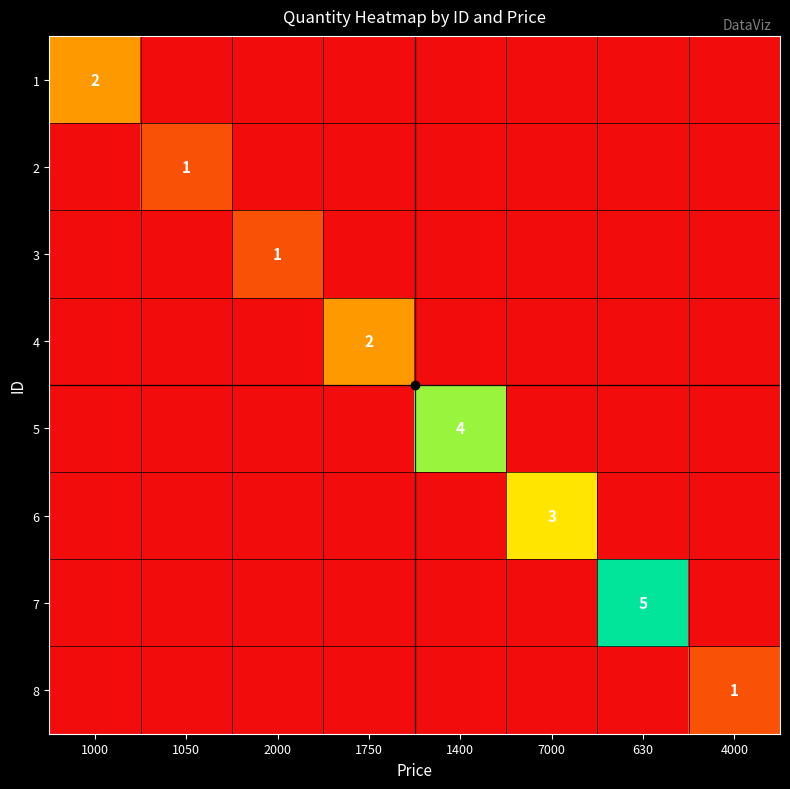

List the labels in order of 6 value, largest first.

7000, 1000, 1050, 2000, 1750, 1400, 630, 4000